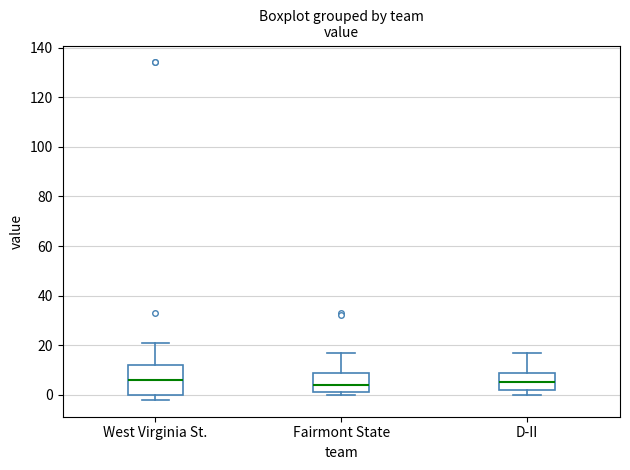

Which box is the tallest, from its lower edge to its upper edge?

West Virginia St.